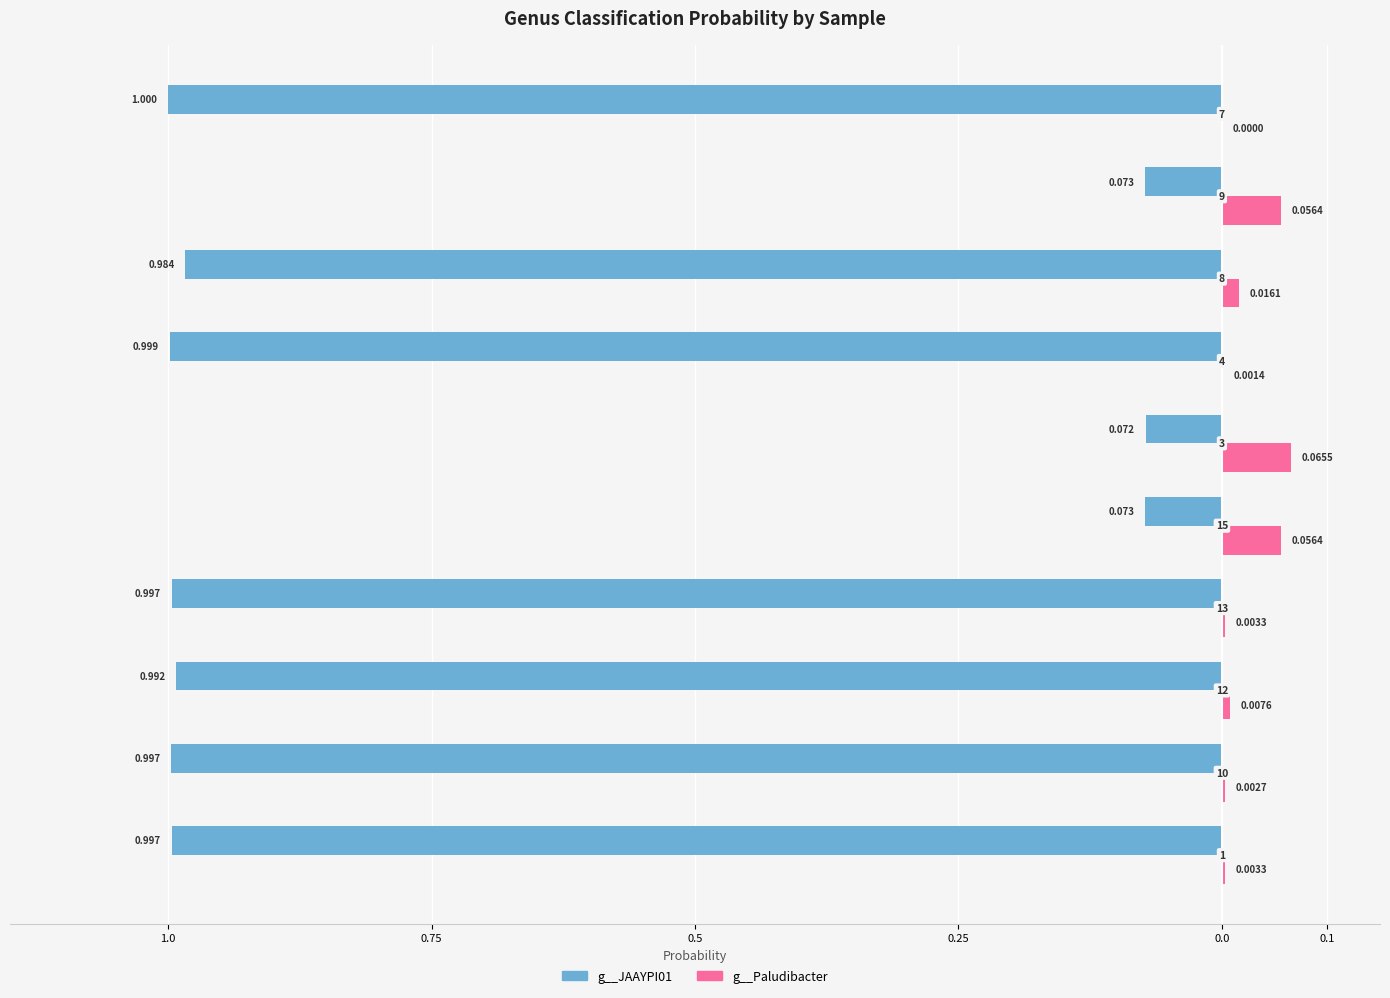

What are all the series names shown in the legend?

g__JAAYPI01, g__Paludibacter